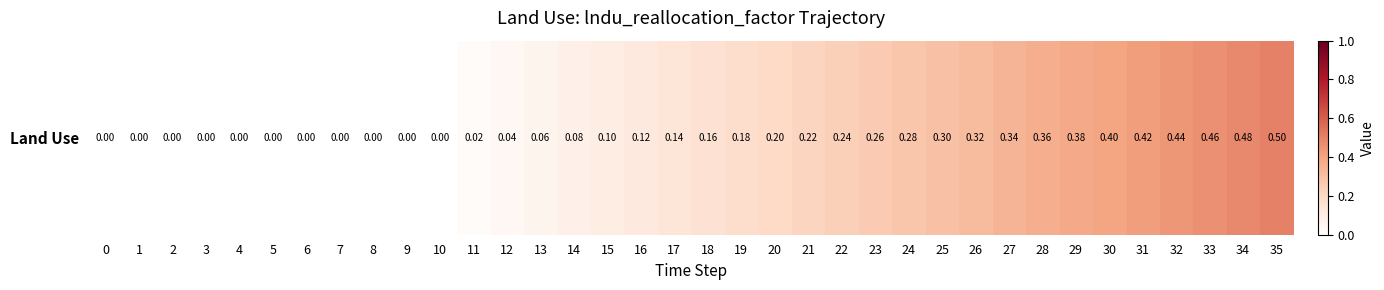

The chart shows a value of 0.1 at 16. True or false?

True